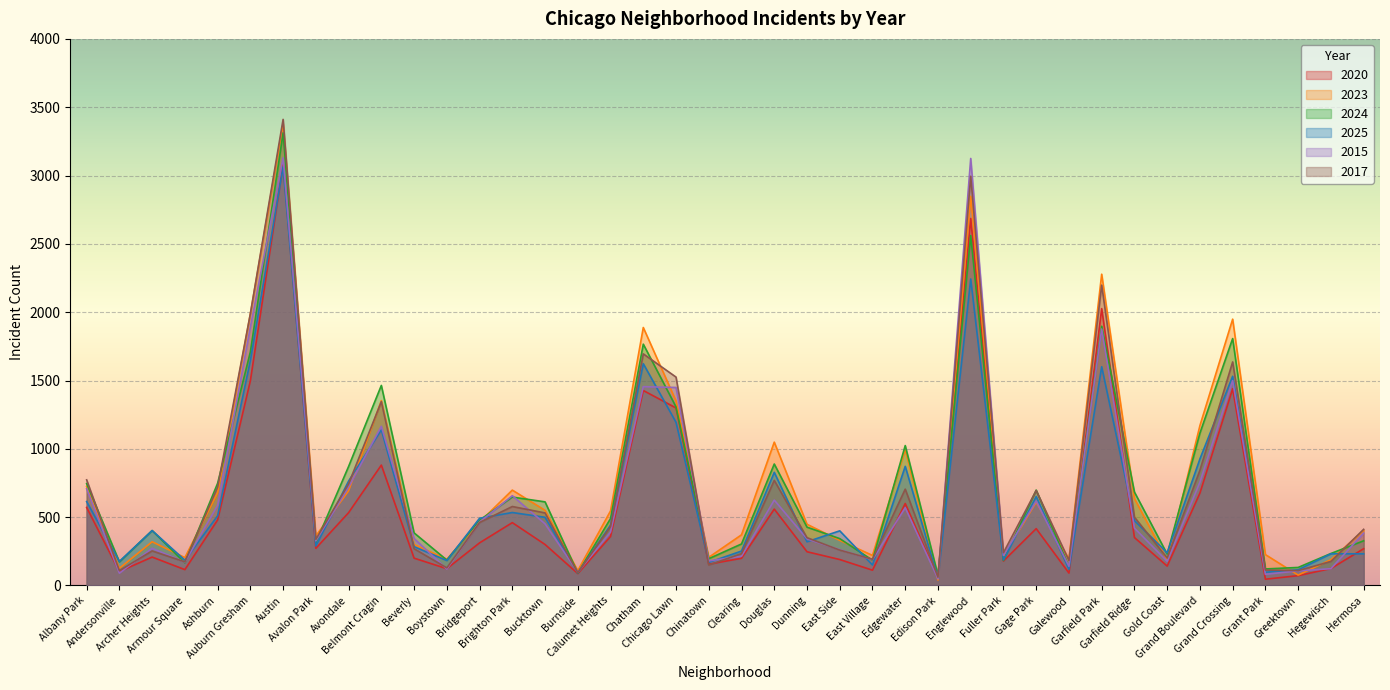

How many intersections are there between 2025 and 2017?

18